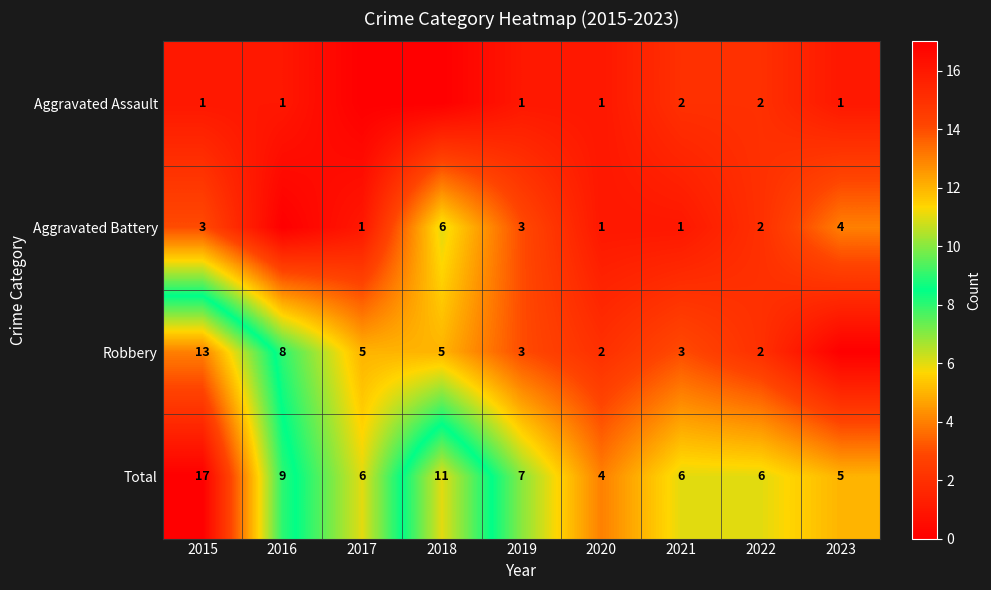

At which label does Total first exceed 6?

2015